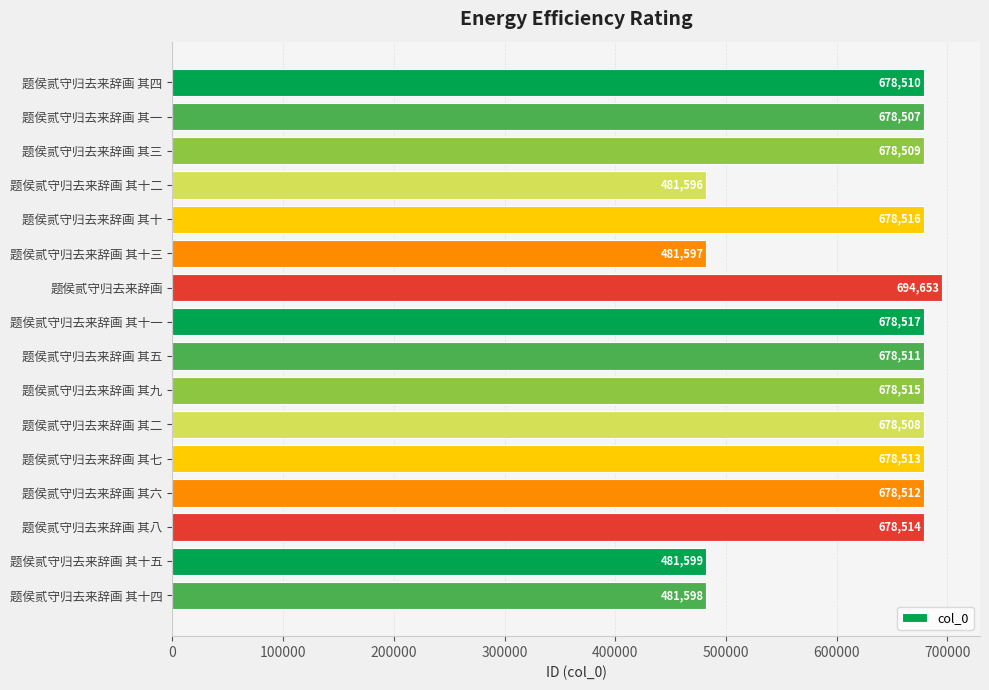

List the labels in order of value, largest first.

题侯贰守归去来辞画, 题侯贰守归去来辞画 其十一, 题侯贰守归去来辞画 其十, 题侯贰守归去来辞画 其九, 题侯贰守归去来辞画 其八, 题侯贰守归去来辞画 其七, 题侯贰守归去来辞画 其六, 题侯贰守归去来辞画 其五, 题侯贰守归去来辞画 其四, 题侯贰守归去来辞画 其三, 题侯贰守归去来辞画 其二, 题侯贰守归去来辞画 其一, 题侯贰守归去来辞画 其十五, 题侯贰守归去来辞画 其十四, 题侯贰守归去来辞画 其十三, 题侯贰守归去来辞画 其十二